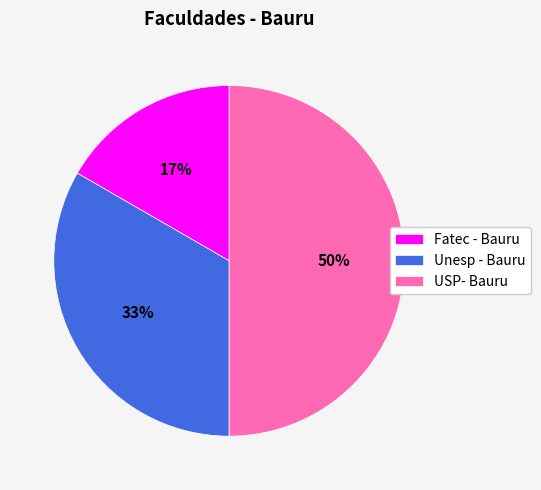

Approximately how many times larger is the value at Unesp - Bauru compared to USP- Bauru?

0.7